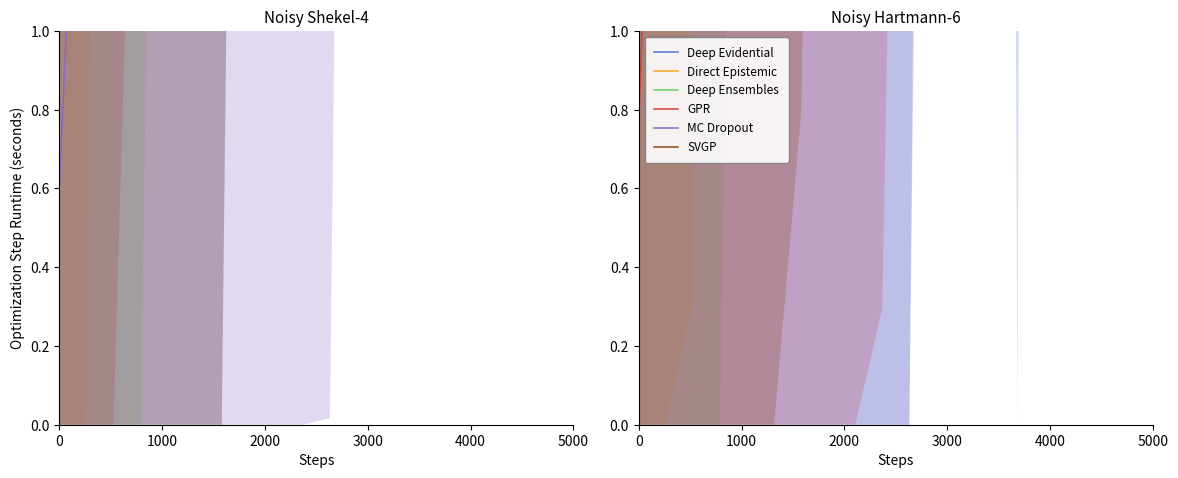

True or false: GPR and Direct Epistemic intersect in this chart.

False